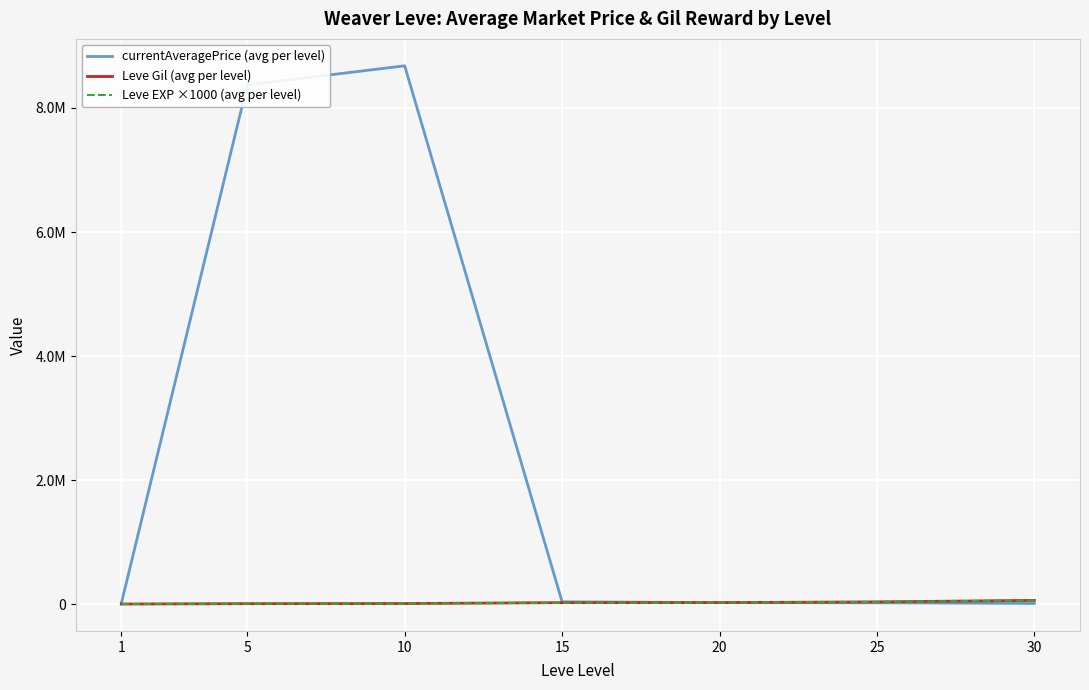

True or false: currentAveragePrice (avg per level) has a value of 12378.3 at 20.

False